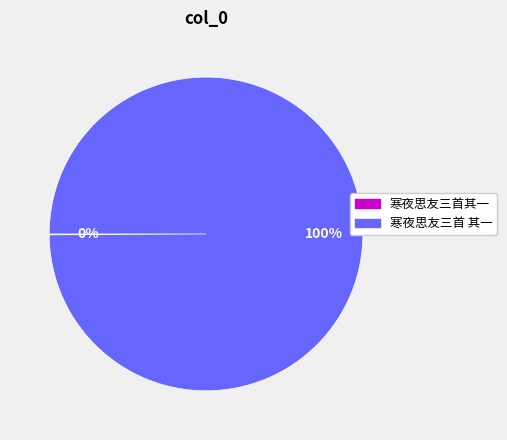

Which category has the biggest portion of the pie?

寒夜思友三首 其一